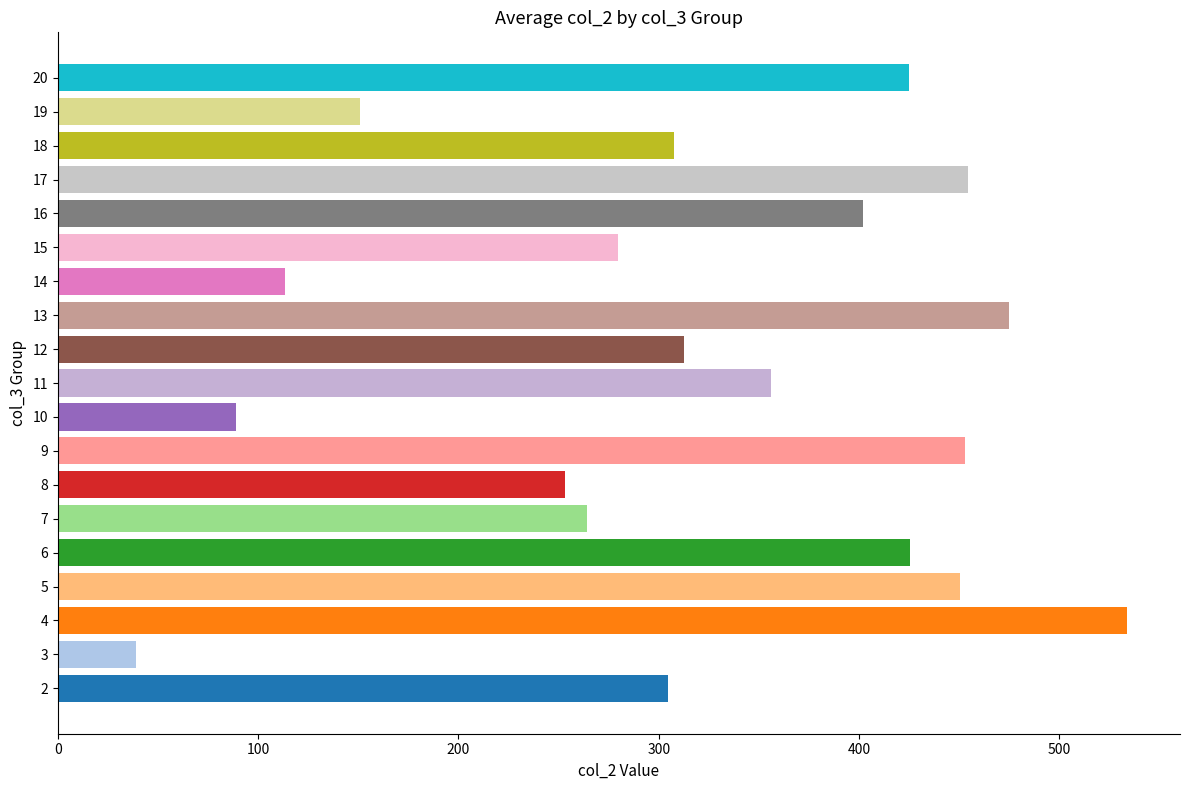

What is the approximate value at 12?

312.5